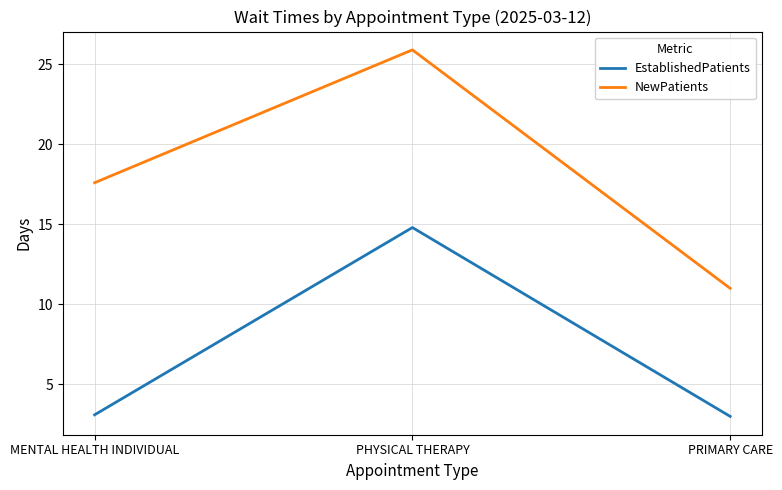

What is the total value across all series at MENTAL HEALTH INDIVIDUAL?

20.7